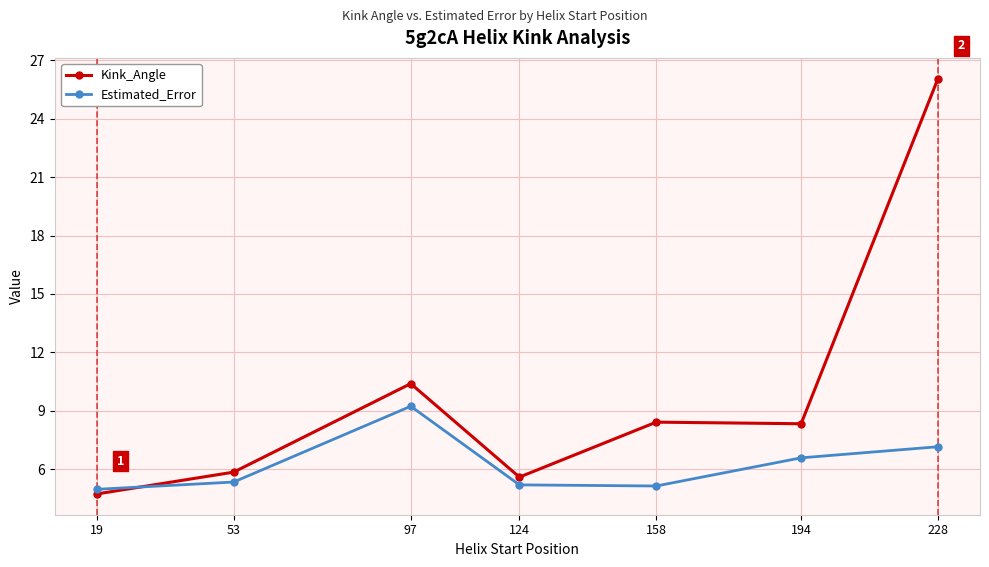

What is the total value across all series at 97?

19.6